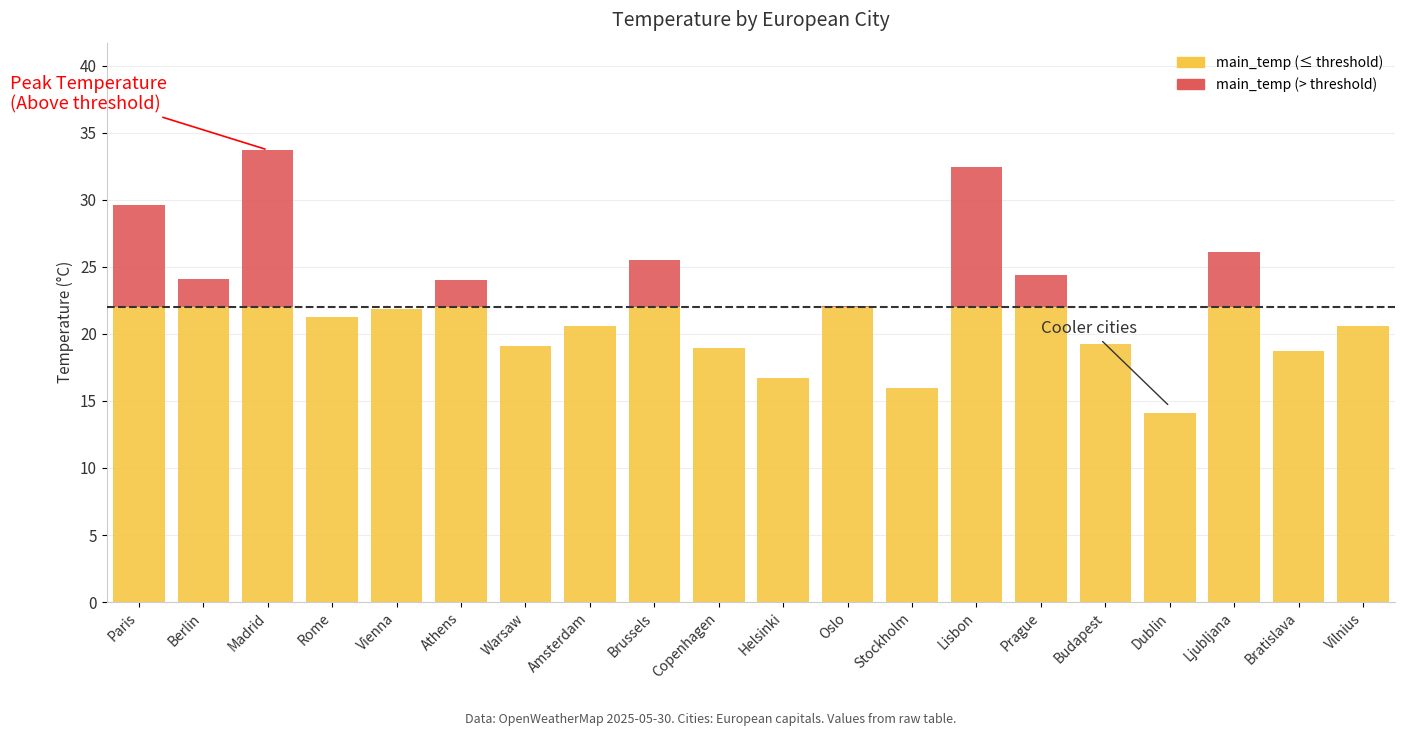

Which series has the largest total across all categories?

main_temp